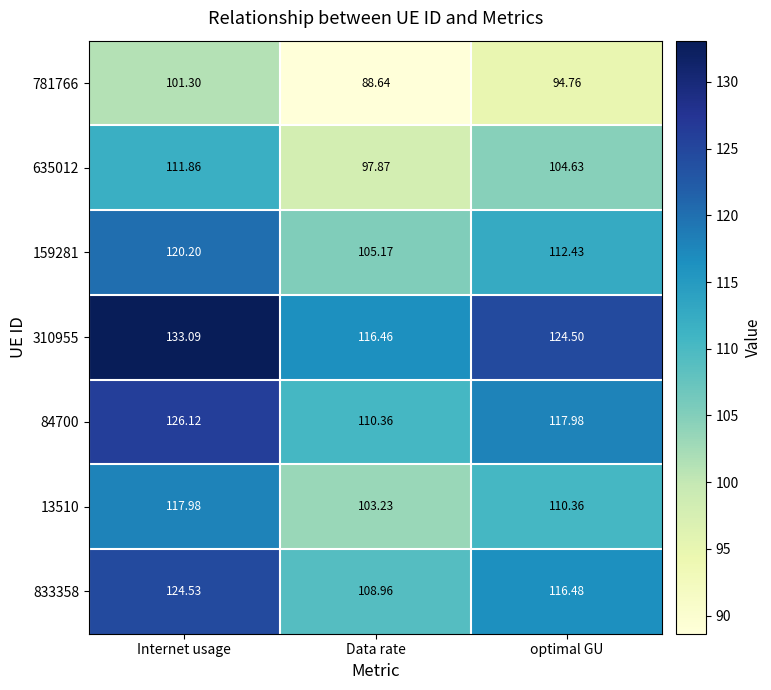

Where is 310955 nearest to the value 124?

optimal GU